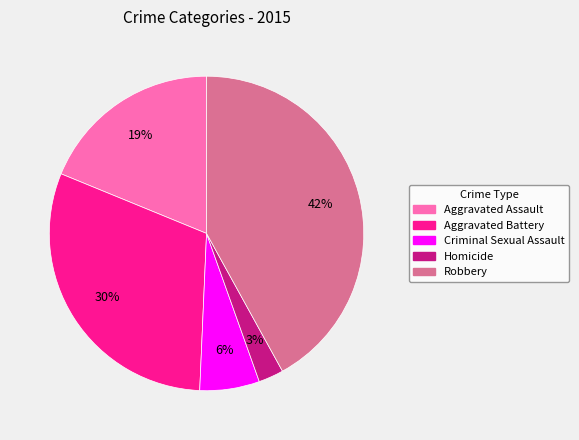

To the nearest percent, what portion does Aggravated Assault represent?

19%